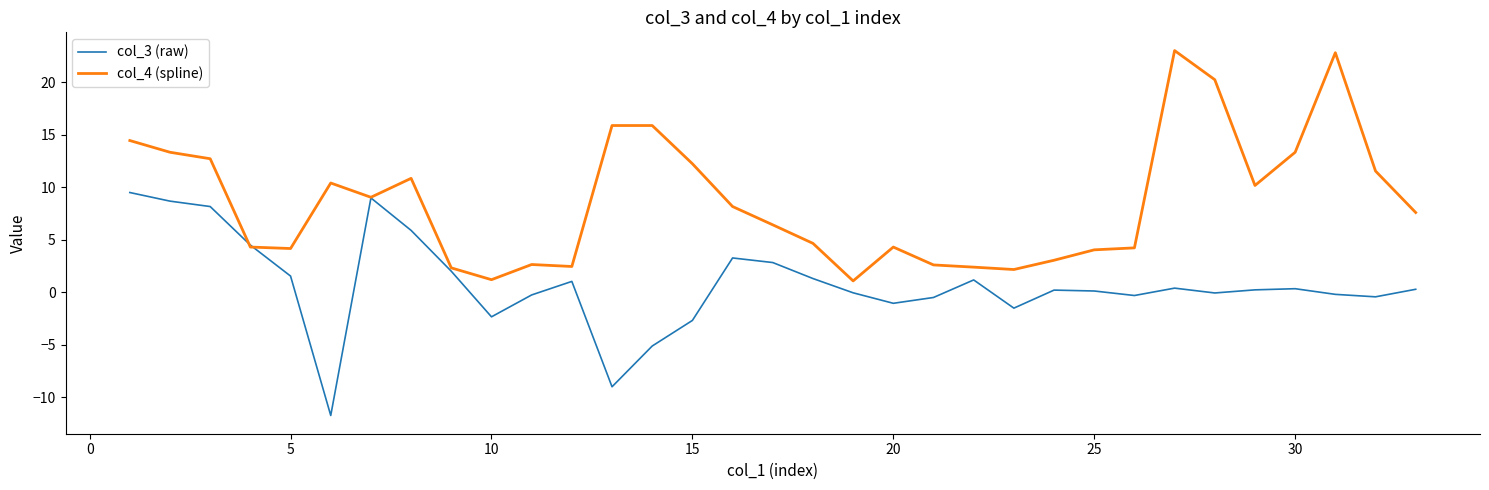

Which series has the largest total across all categories?

col_4 (spline)